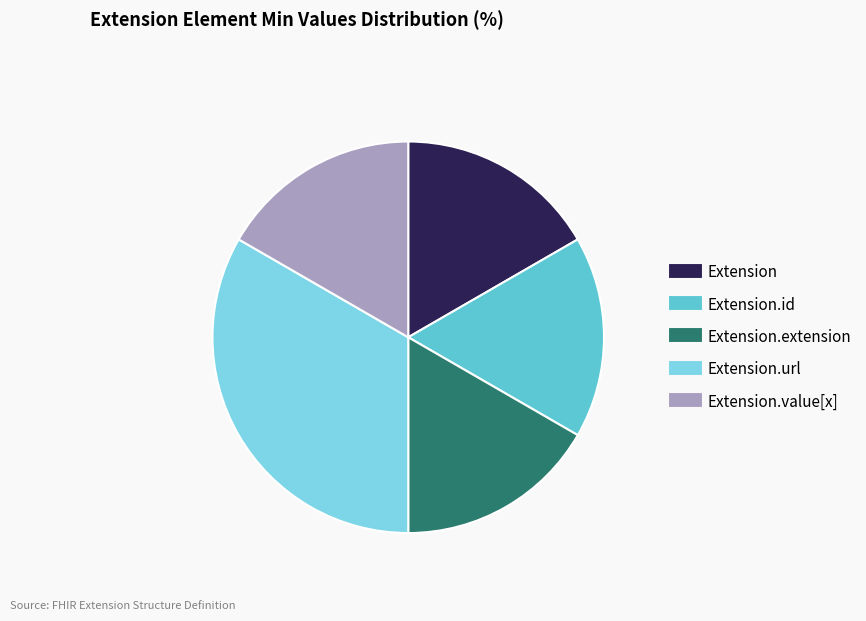

Is there any slice that represents more than half of the pie?

No